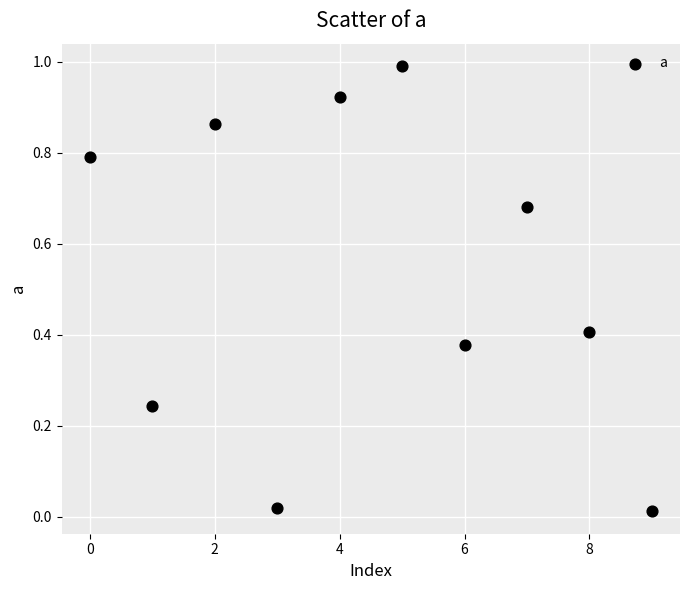

What is the average Y value?

0.5